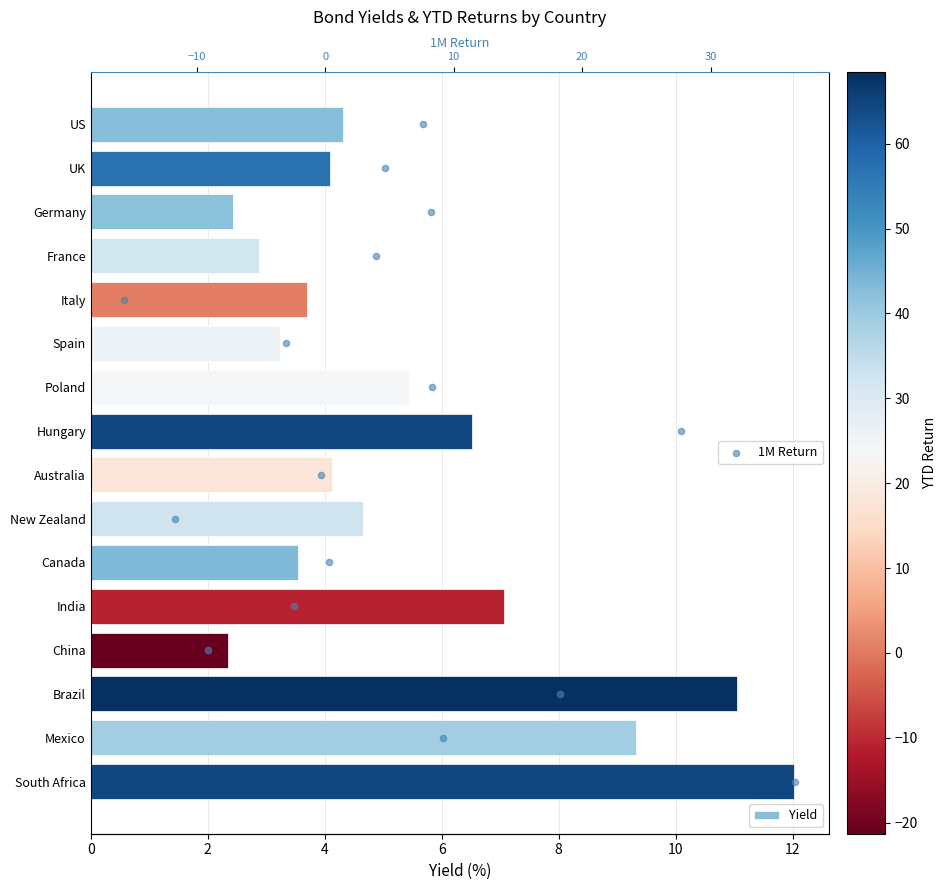

Which series has the largest total across all categories?

1M Return